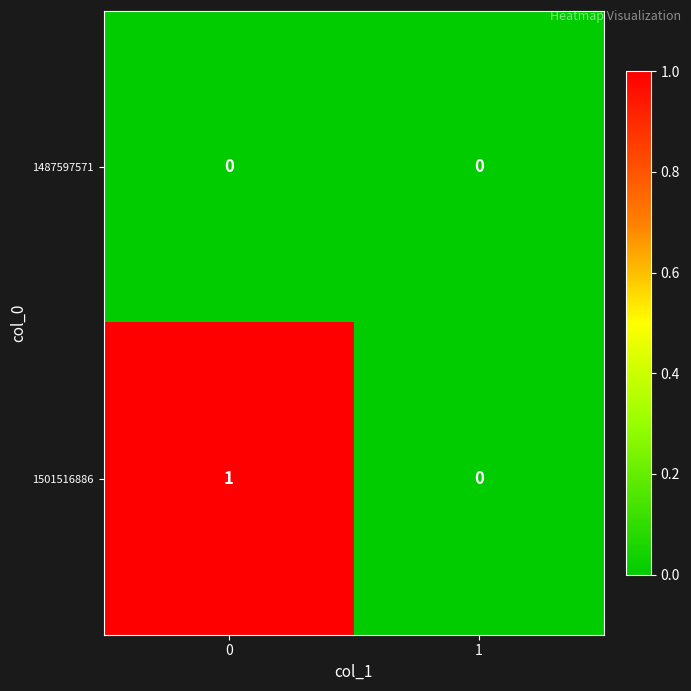

Between 0 and 1, which series saw the biggest shift?

1501516886